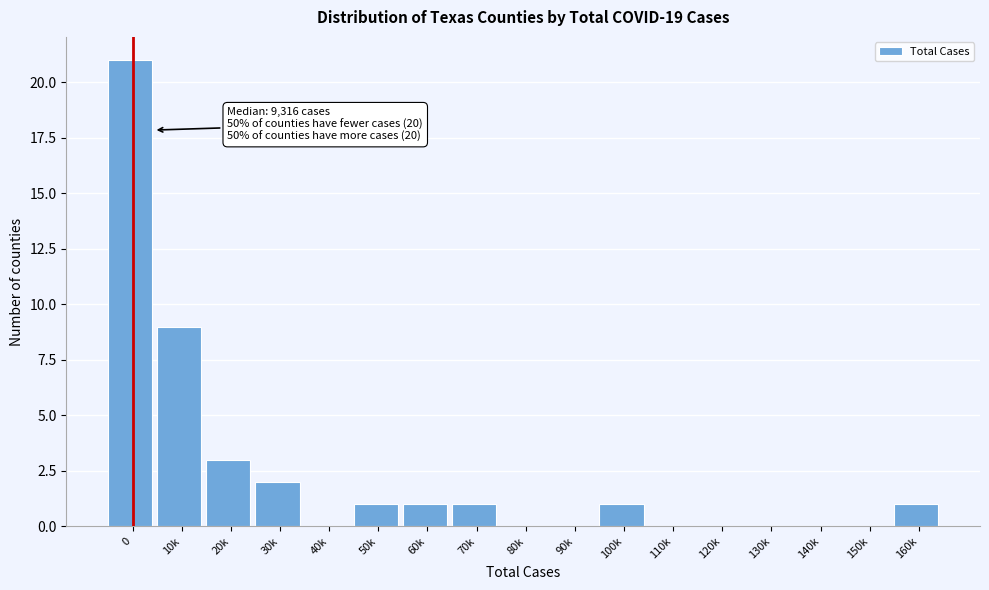

Reading left to right, list all the values displayed in this chart.

0=21	10k=9	20k=3	30k=2	40k=0	50k=1	60k=1	70k=1	80k=0	90k=0	100k=1	110k=0	120k=0	130k=0	140k=0	150k=0	160k=1